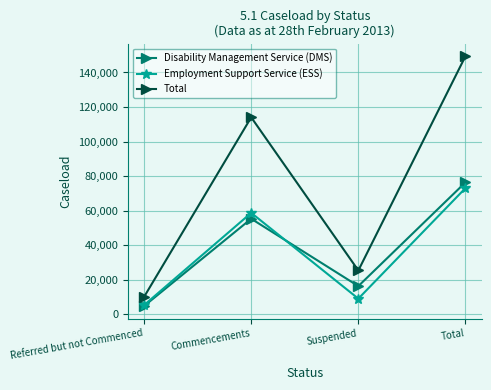

How many interior local peaks does the Employment Support Service (ESS) series have?

1